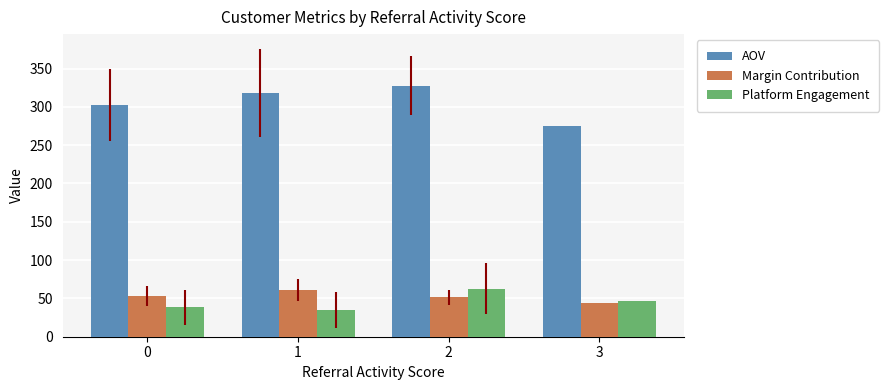

At how many categories does at least one series exceed 174?

4